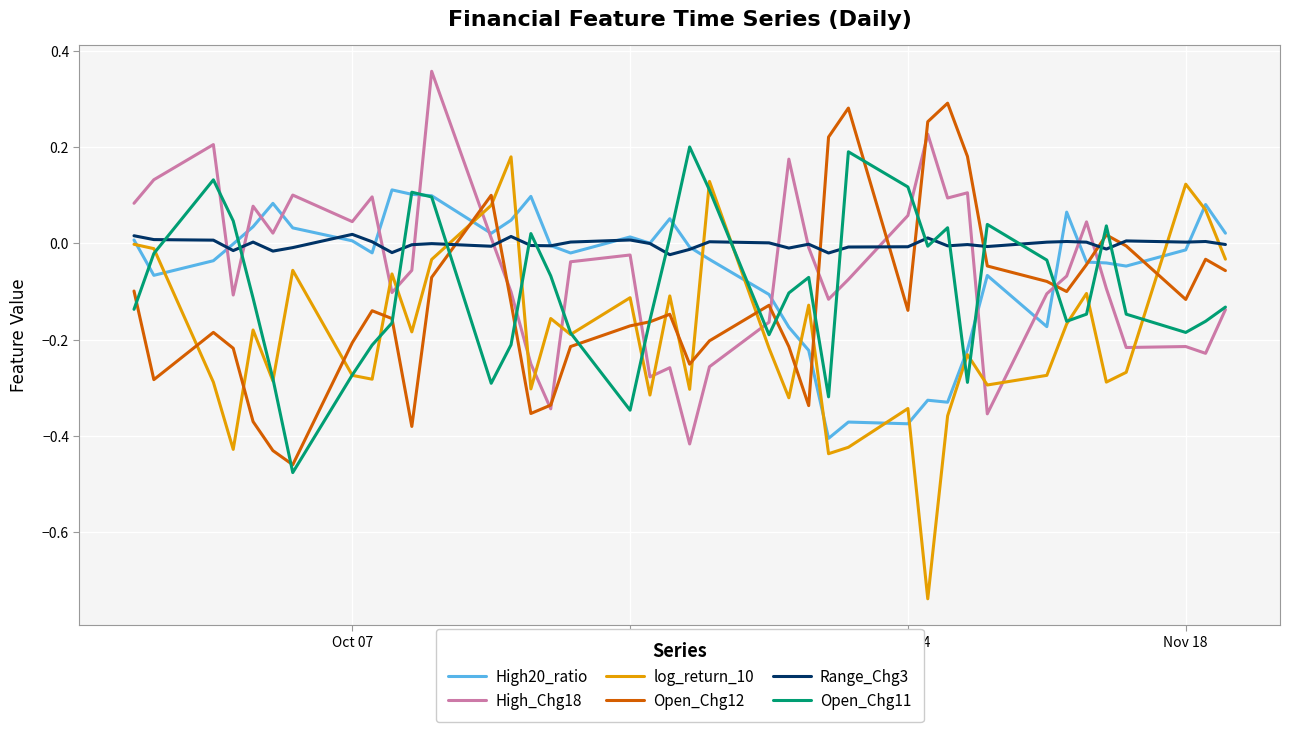

How many lines are shown in the chart?

6